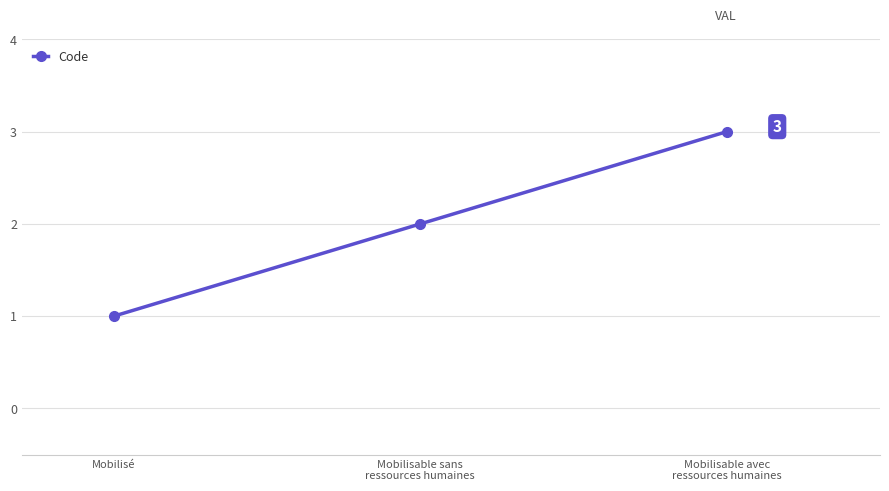

True or false: the data shows 1 at Mobilisable avec
ressources humaines.

False